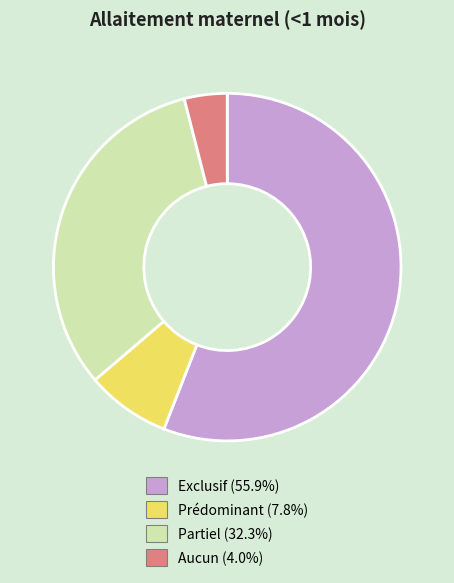

True or false: Prédominant accounts for 1% of the total.

False